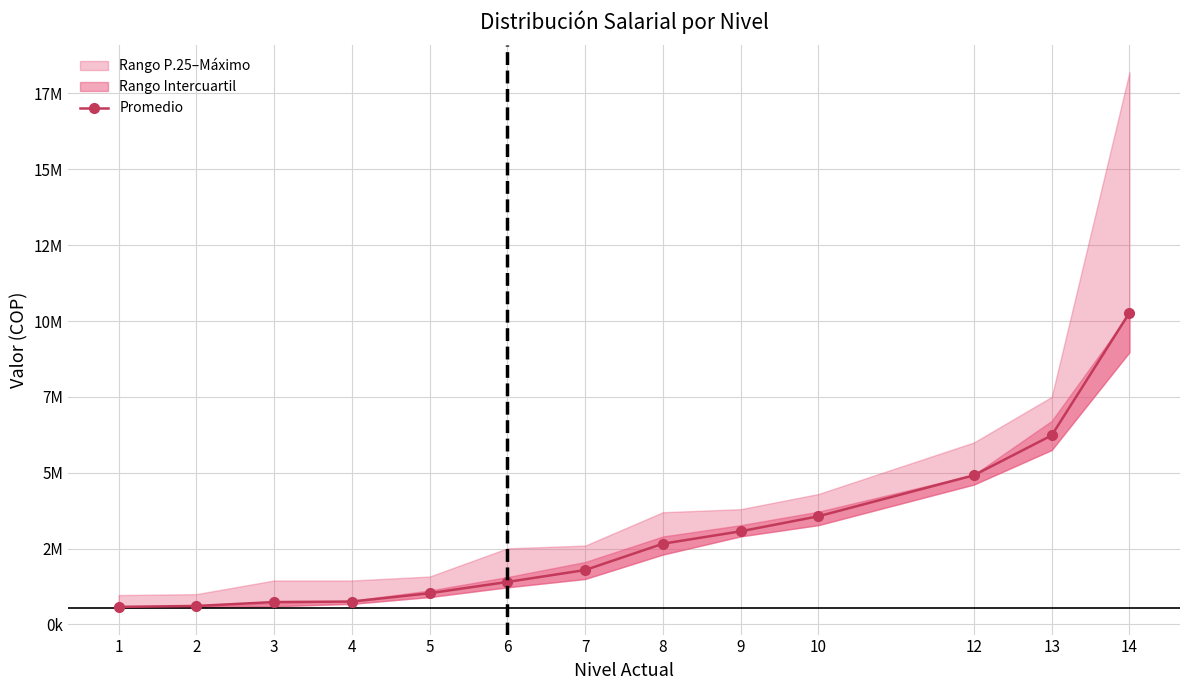

What is the difference between the maximum and minimum values?

9695041.7